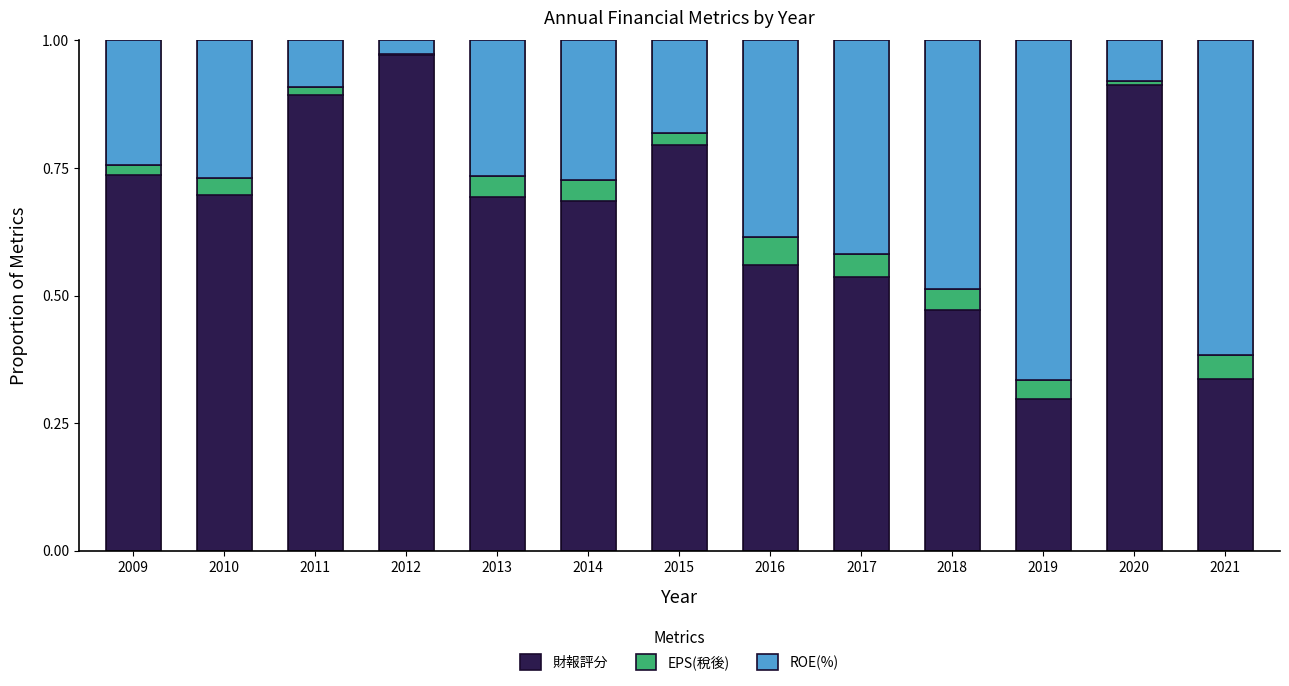

The 財報評分 series shows 1.0 at 2009. True or false?

False